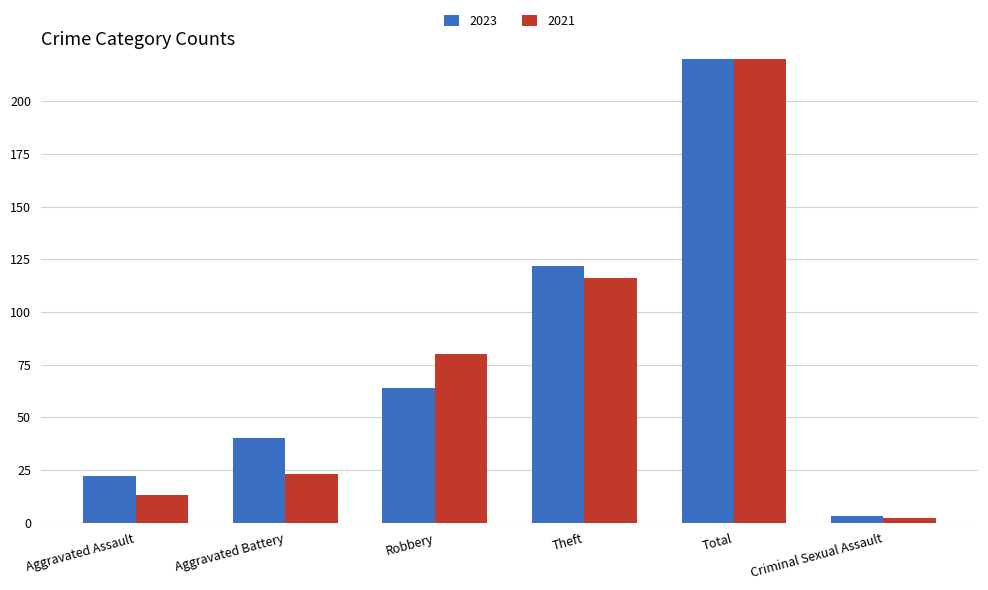

What is the total value across all series at Robbery?

144